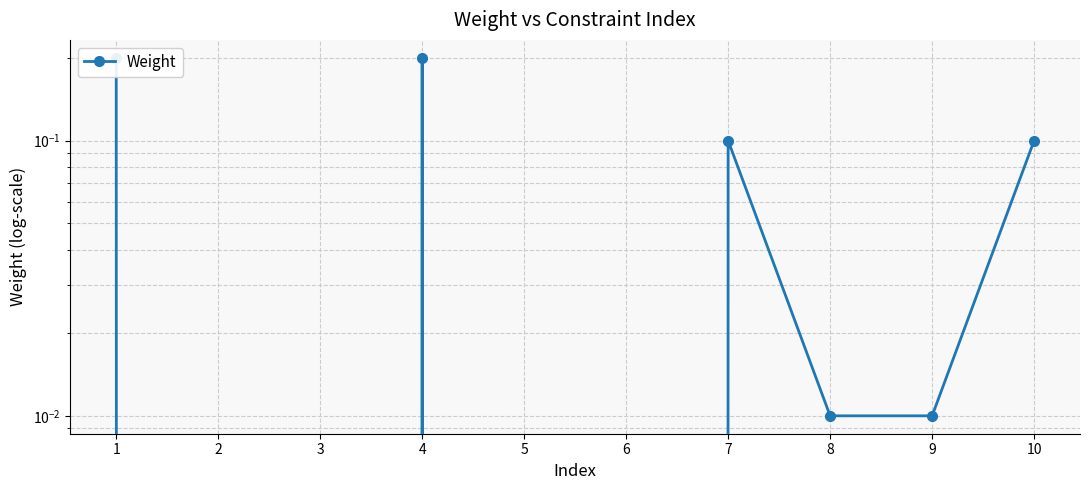

Where is the data nearest to the value 0?

2